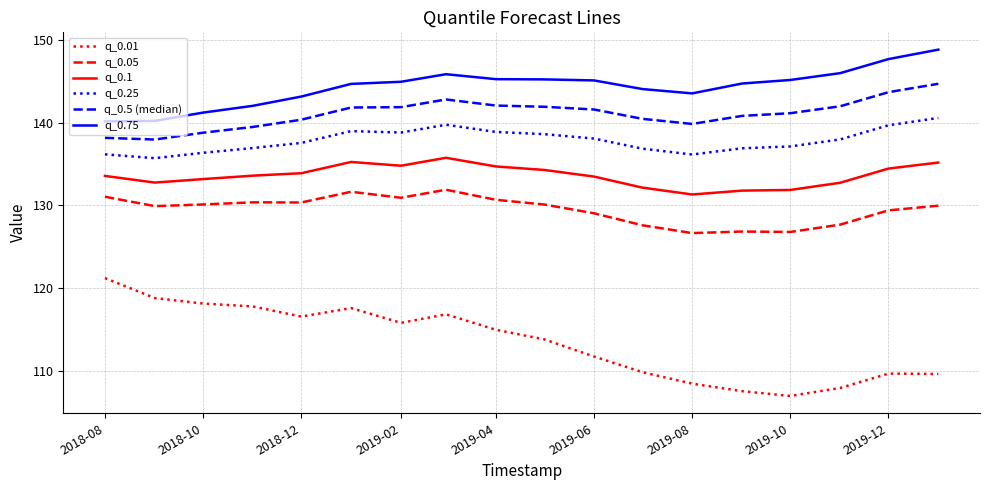

Which series has the widest spread of values?

q_0.01